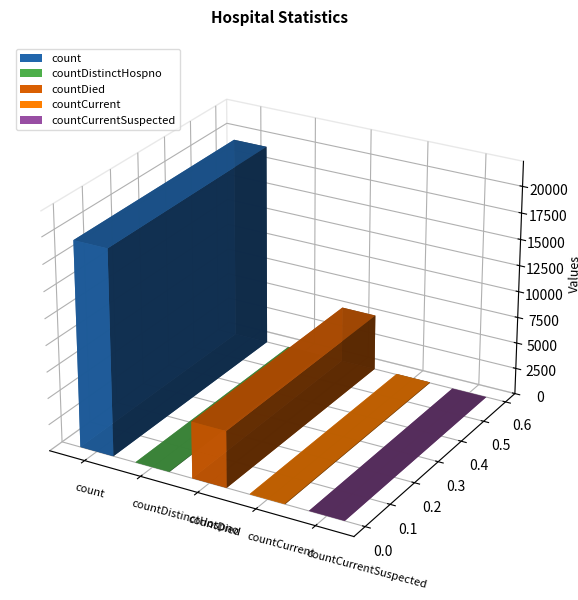

What is the difference between the values at countDied and count?

14063